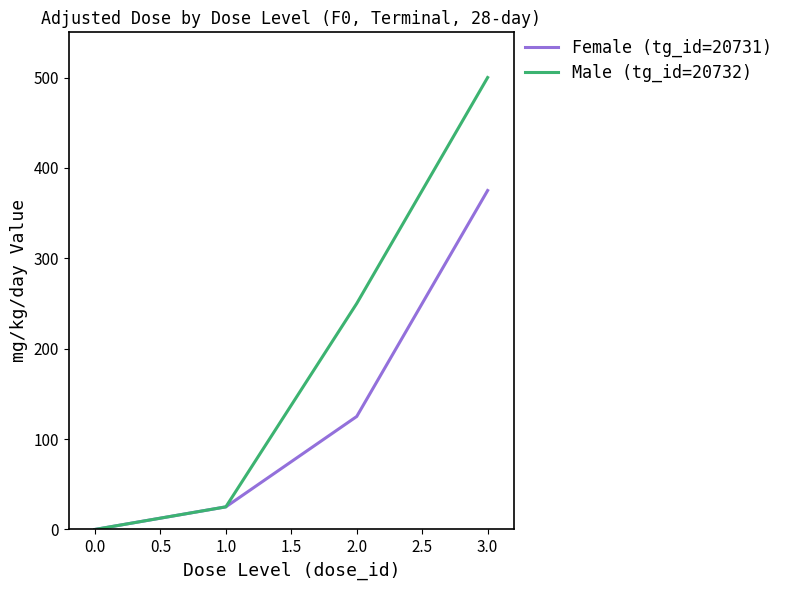

Reading left to right, what are all the values shown in this chart?

Female (tg_id=20731): 0	25	125	375
Male (tg_id=20732): 0	25	250	500